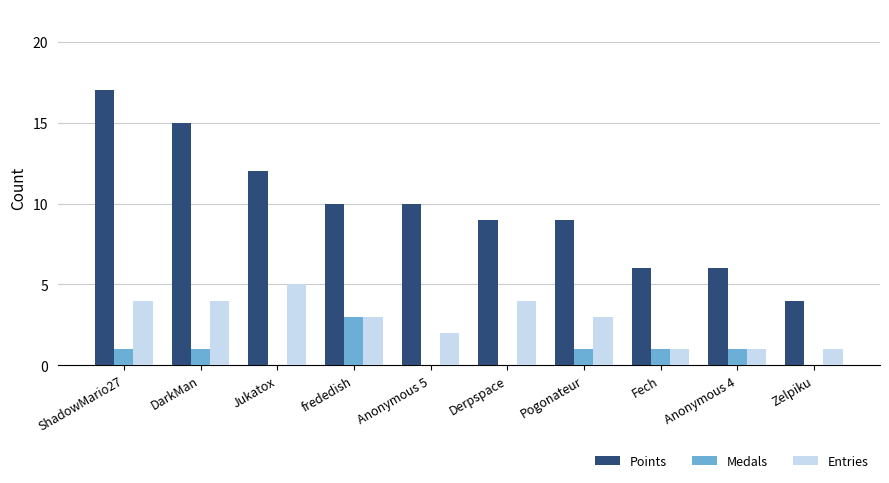

Reading left to right, transcribe all the data shown in this chart.

Points: ShadowMario27=17	DarkMan=15	Jukatox=12	frededish=10	Anonymous 5=10	Derpspace=9	Pogonateur=9	Fech=6	Anonymous 4=6	Zelpiku=4
Medals: ShadowMario27=1	DarkMan=1	Jukatox=0	frededish=3	Anonymous 5=0	Derpspace=0	Pogonateur=1	Fech=1	Anonymous 4=1	Zelpiku=0
Entries: ShadowMario27=4	DarkMan=4	Jukatox=5	frededish=3	Anonymous 5=2	Derpspace=4	Pogonateur=3	Fech=1	Anonymous 4=1	Zelpiku=1